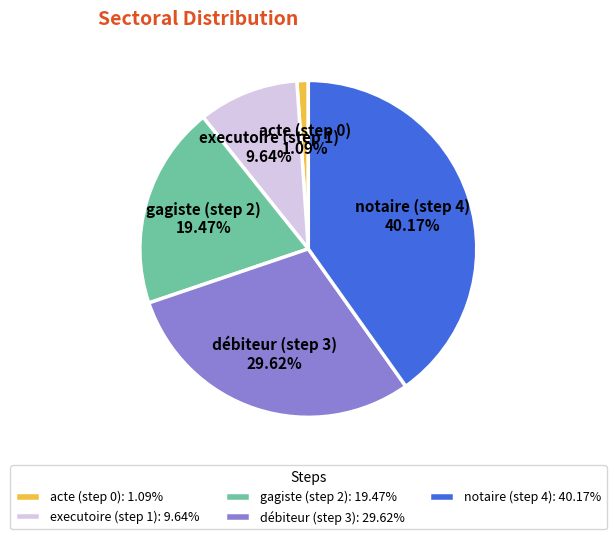

Rank the categories by value from highest to lowest.

notaire (step 4), débiteur (step 3), gagiste (step 2), executoire (step 1), acte (step 0)